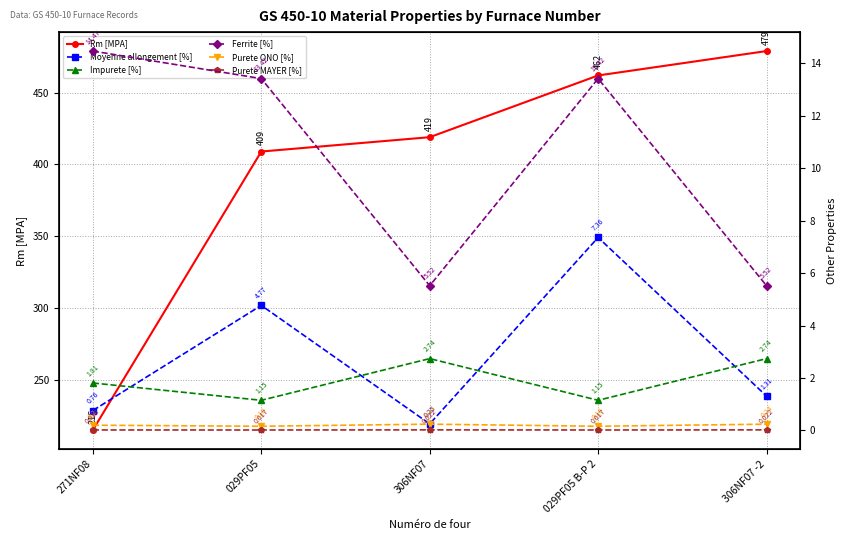

Between 271NF08 and 306NF07 -2, which series saw the biggest shift?

Rm [MPA]